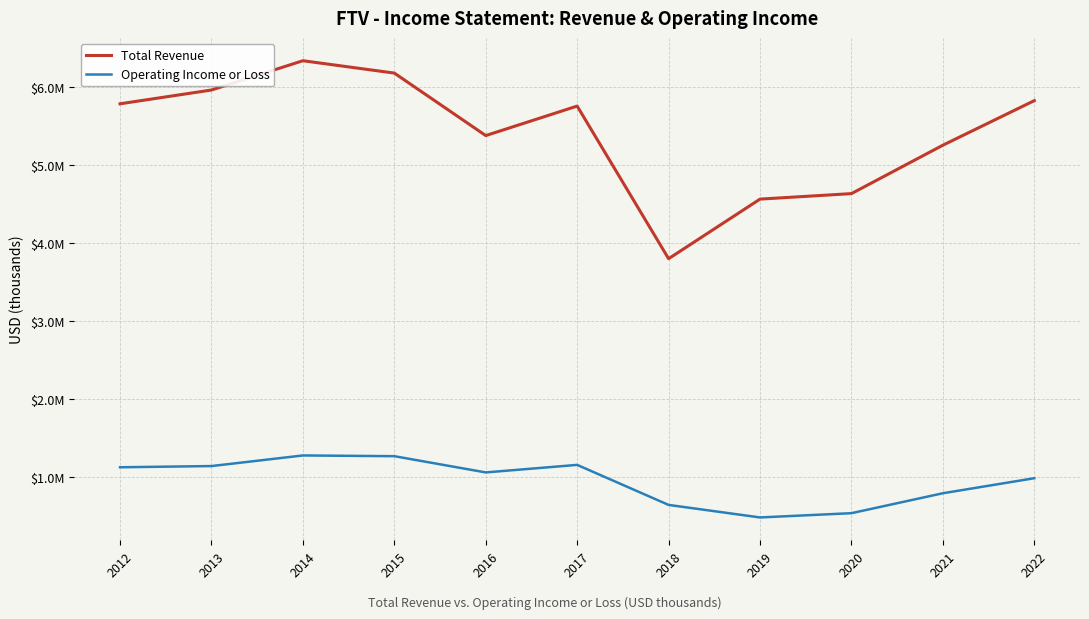

Reading right to left, what are all the values shown in this chart?

Total Revenue: 5825700	5254700	4634400	4563900	3800400	5756100	5378200	6178800	6337200	5961900	5785300
Operating Income or Loss: 987400	794800	539400	484700	645300	1158300	1061700	1269700	1279200	1143200	1127800